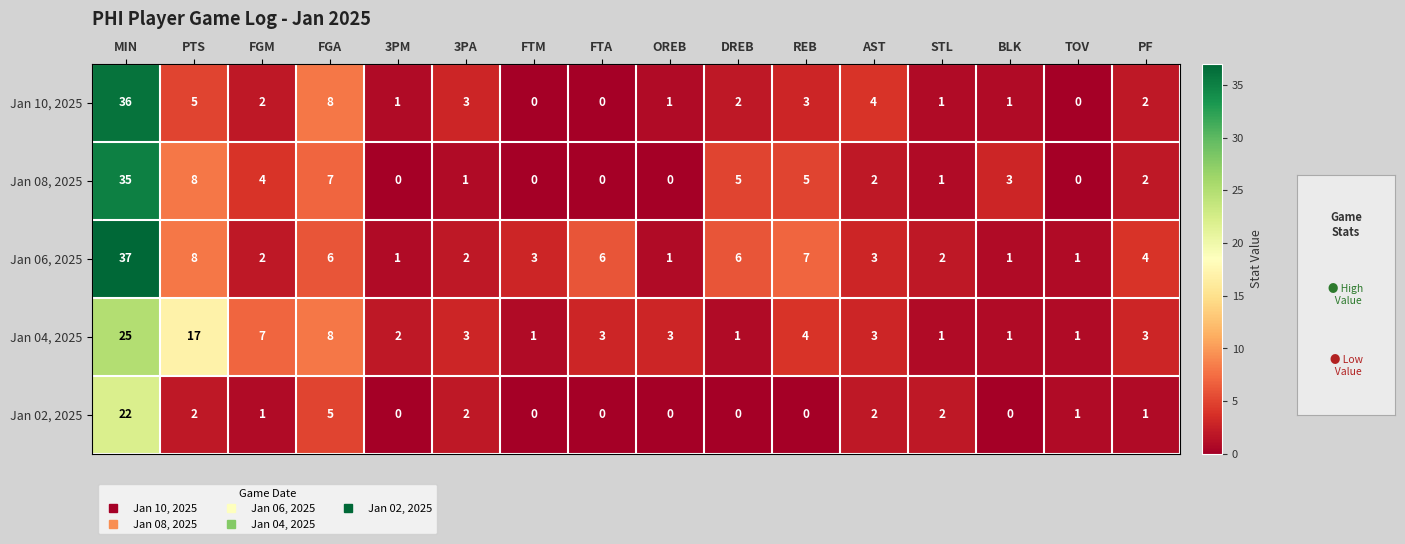

True or false: Jan 04, 2025 has a value of 5 at FGA.

False